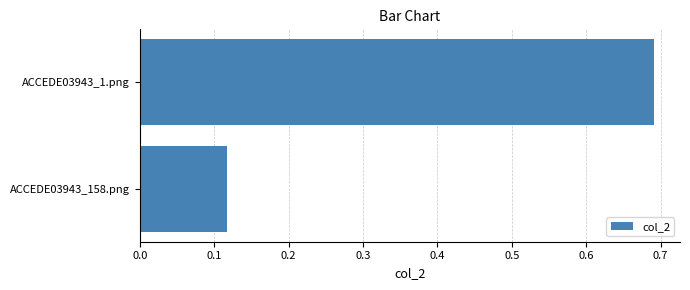

Which label corresponds to the smallest value in the chart?

ACCEDE03943_158.png